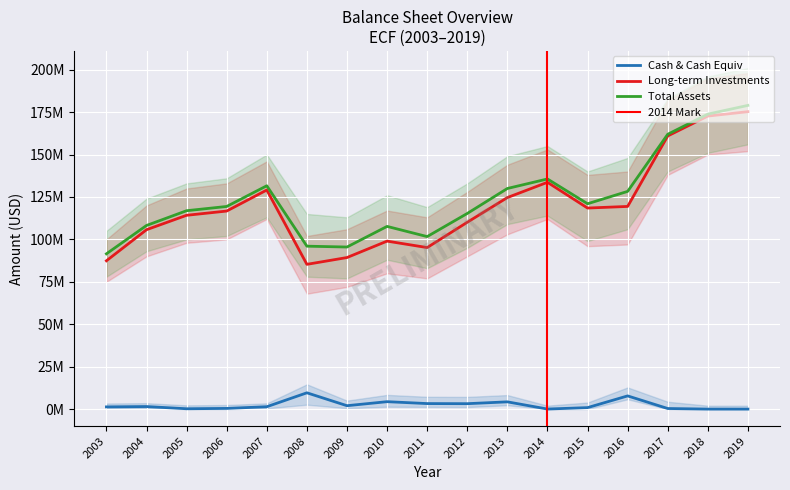

True or false: cashAndCashEquivalents has a value of 1214 at 2019.

True